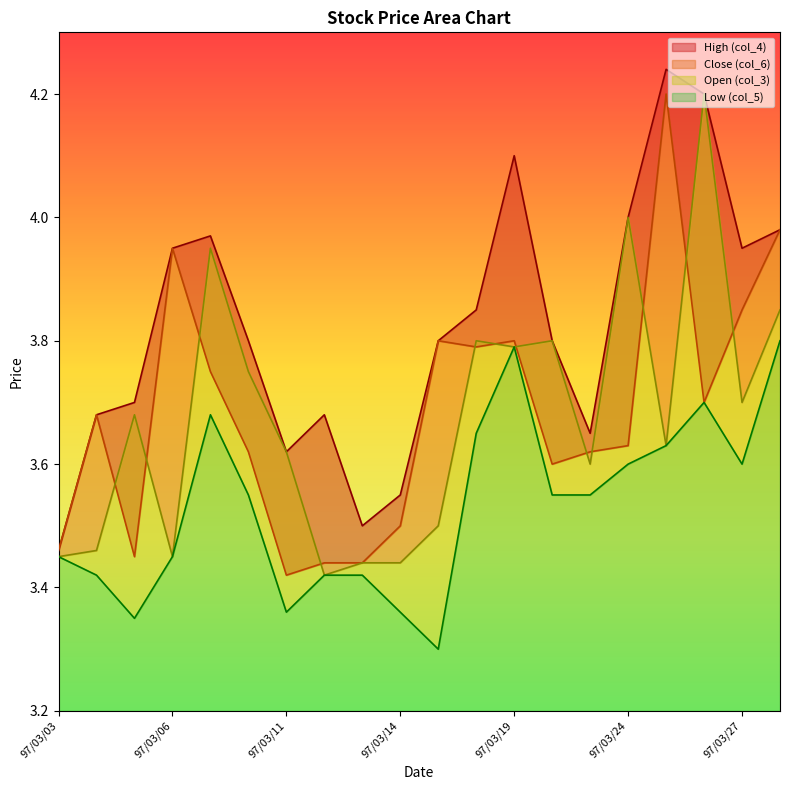

Reading left to right, transcribe all the data shown in this chart.

High (col_4): 3.5	3.7	3.7	4.0	4.0	3.8	3.6	3.7	3.5	3.5	3.8	3.9	4.1	3.8	3.6	4.0	4.2	4.2	4.0	4.0
Open (col_3): 3.5	3.5	3.7	3.5	4.0	3.8	3.6	3.4	3.4	3.4	3.5	3.8	3.8	3.8	3.6	4.0	3.6	4.2	3.7	3.9
Close (col_6): 3.5	3.7	3.5	4.0	3.8	3.6	3.4	3.4	3.4	3.5	3.8	3.8	3.8	3.6	3.6	3.6	4.2	3.7	3.9	4.0
Low (col_5): 3.5	3.4	3.4	3.5	3.7	3.5	3.4	3.4	3.4	3.4	3.3	3.6	3.8	3.5	3.5	3.6	3.6	3.7	3.6	3.8